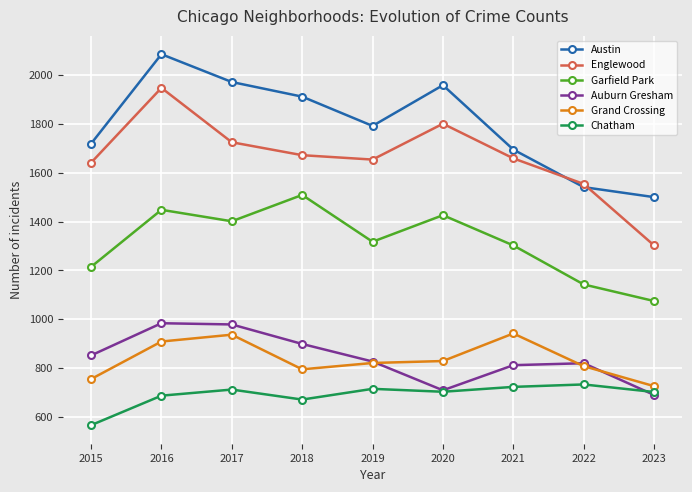

Count the number of categories in the chart.

9